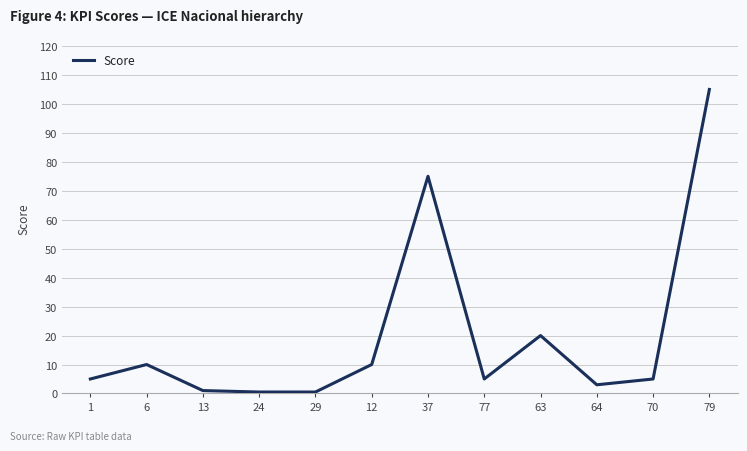

At which category does the chart reach its peak across all series?

79